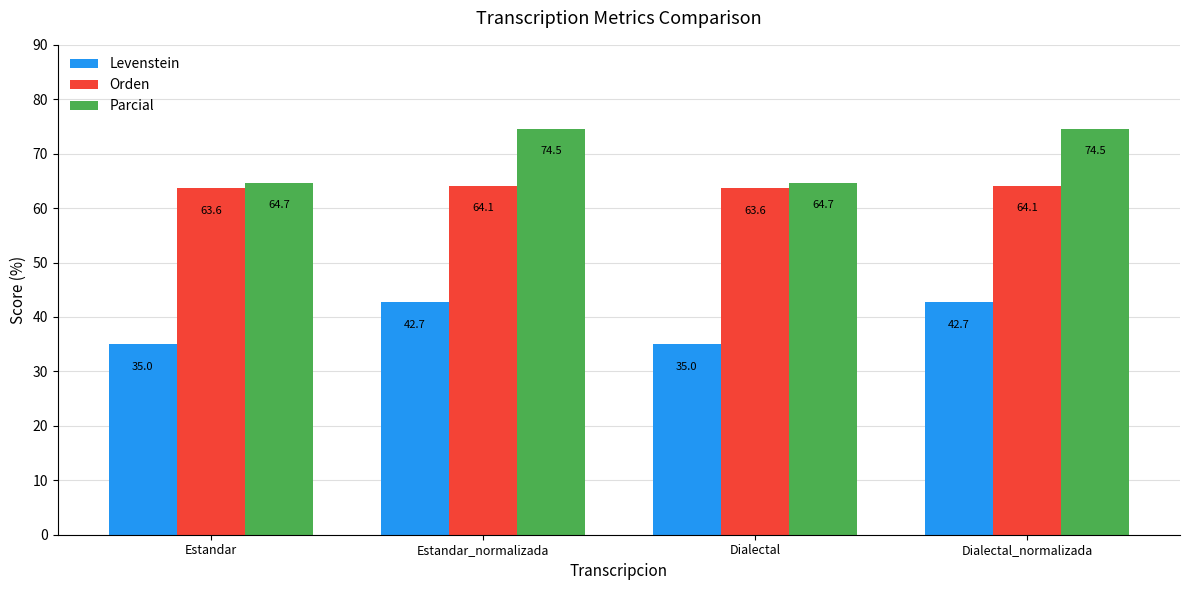

What is the difference between the second highest and second lowest values in the Parcial series?

9.8